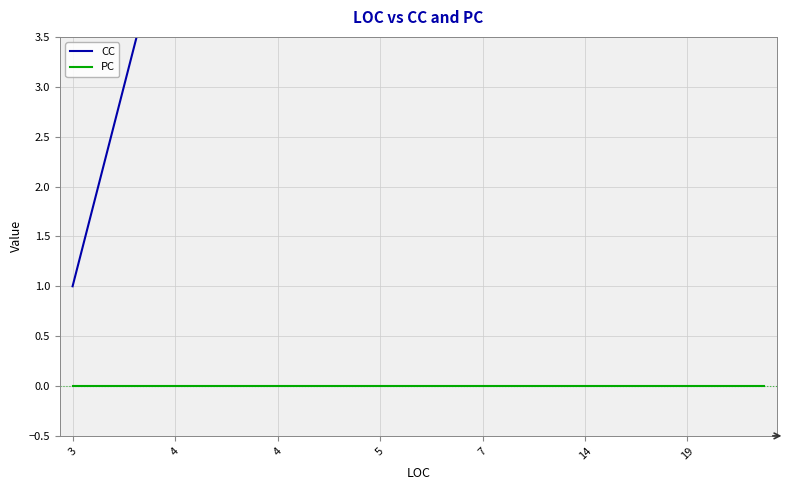

The CC series shows 39 at 21. True or false?

False